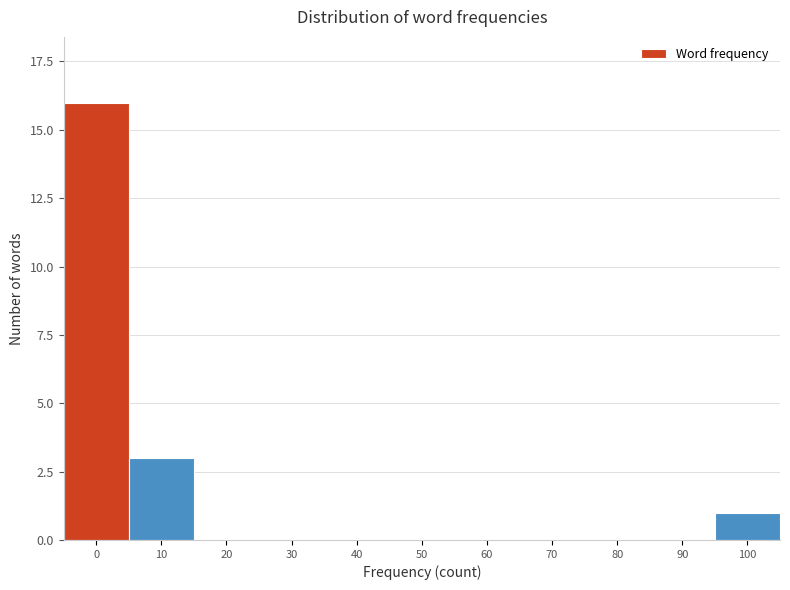

Reading left to right, transcribe all the data shown in this chart.

0=16	10=3	20=0	30=0	40=0	50=0	60=0	70=0	80=0	90=0	100=1